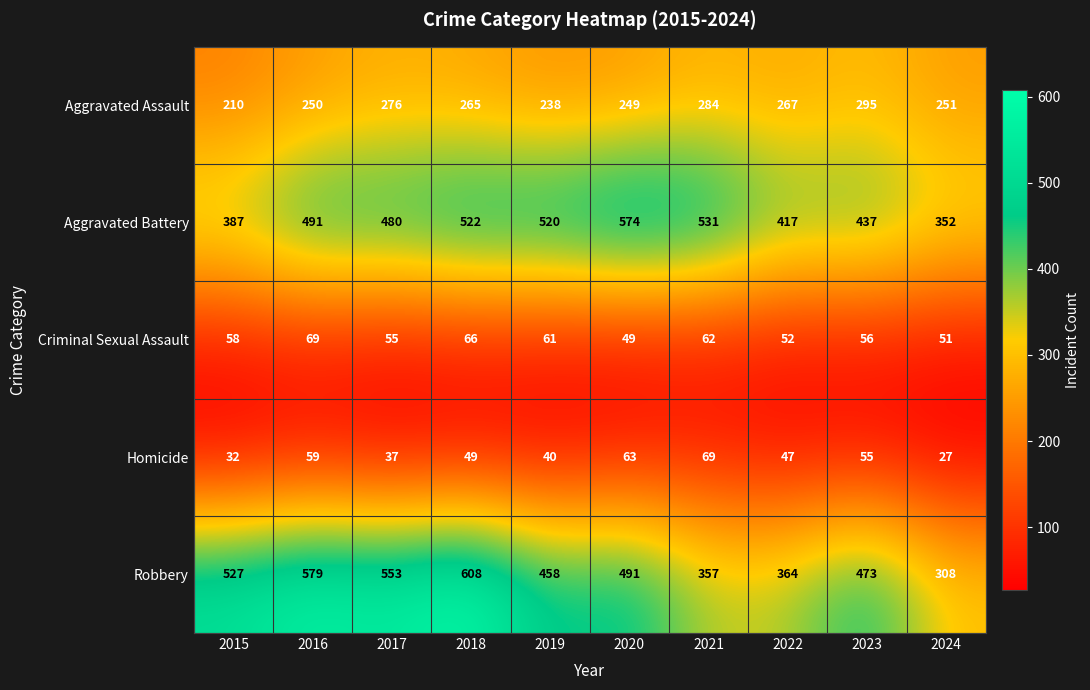

Which series has the largest total across all categories?

Robbery